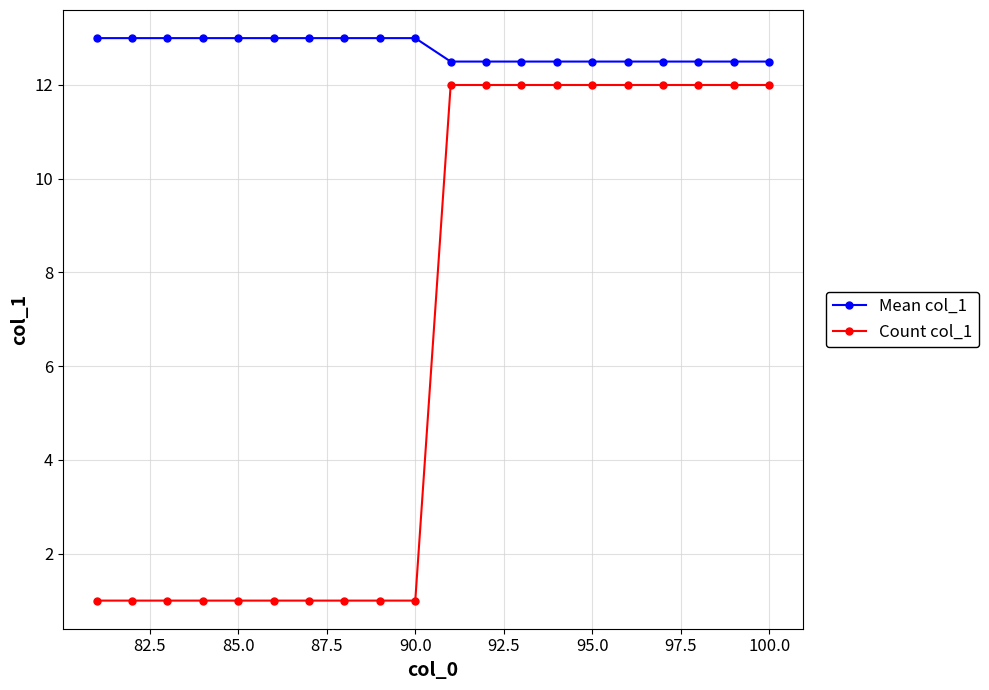

What is the value of the Mean col_1 point at the 5th from the left?

13.0